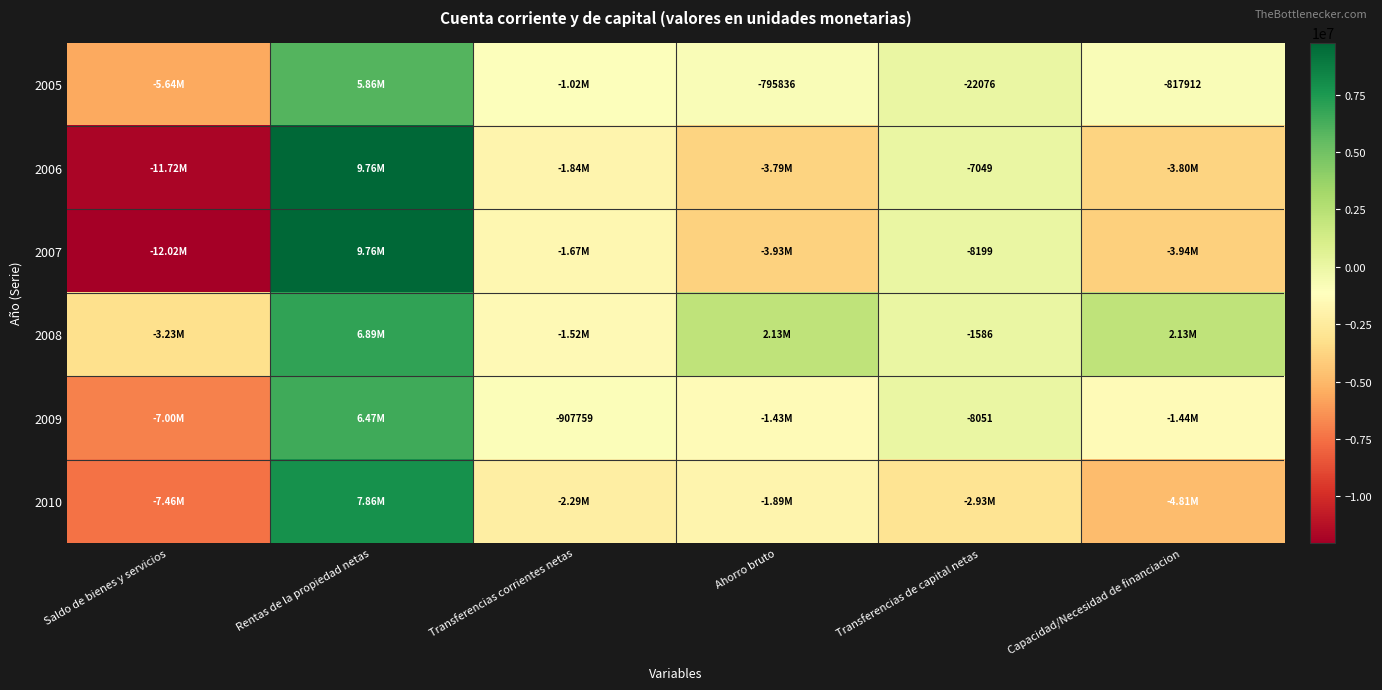

What is the highest value of the 2005 series?

5855134